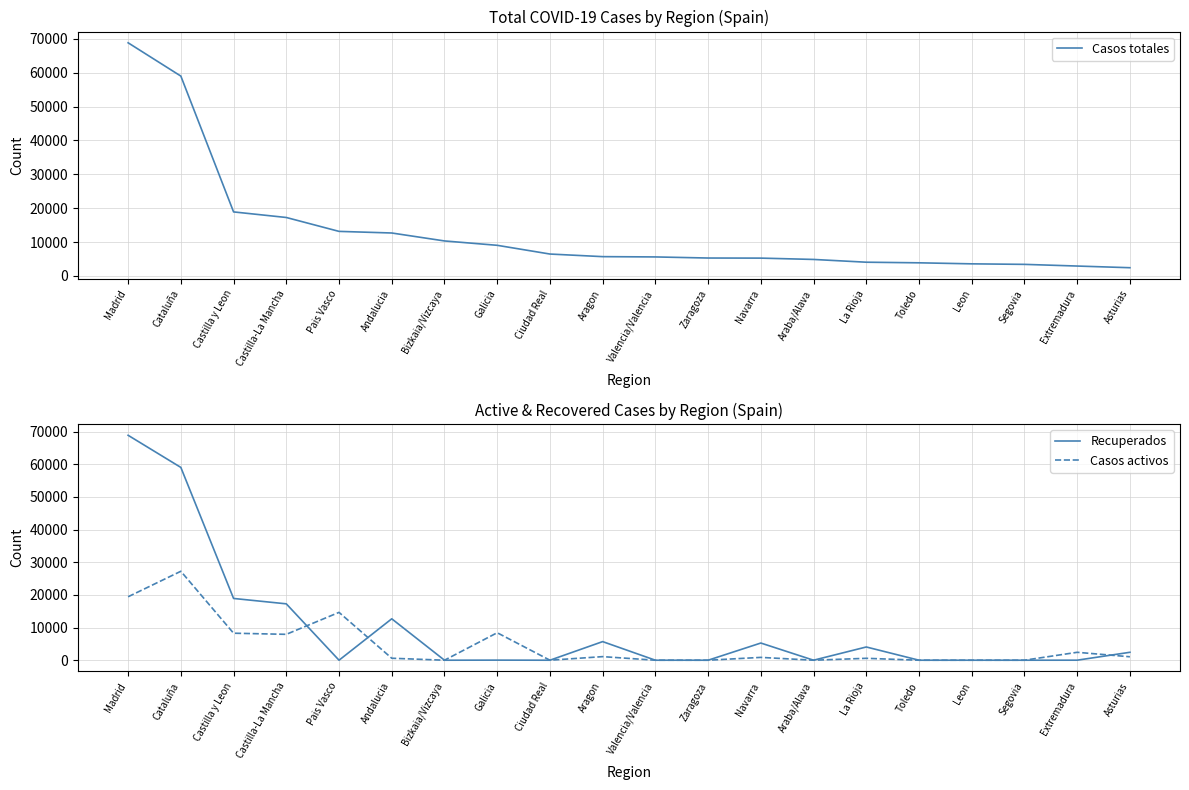

What is the spread (max minus min) of values at Extremadura?

2909